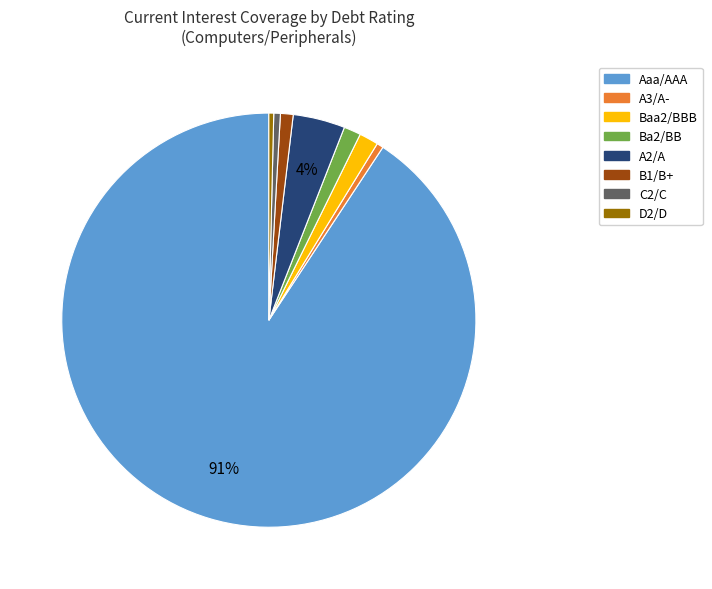

Is there a majority slice in this chart?

Yes